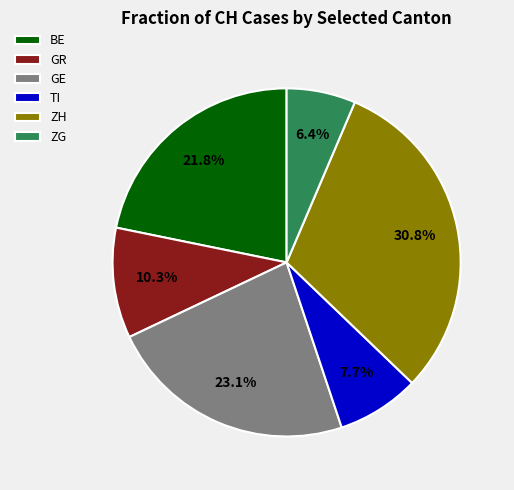

Which category has the smallest portion of the pie?

ZG